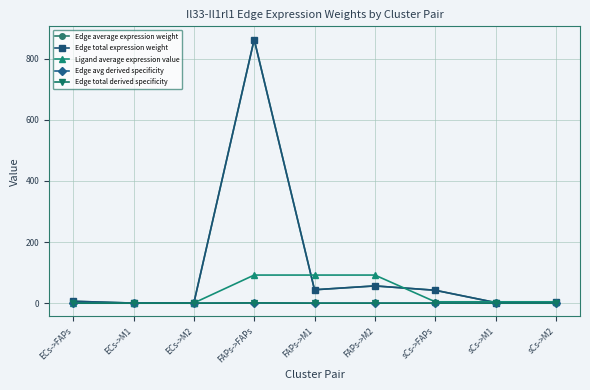

Is this an area chart (filled region under the line)?

No